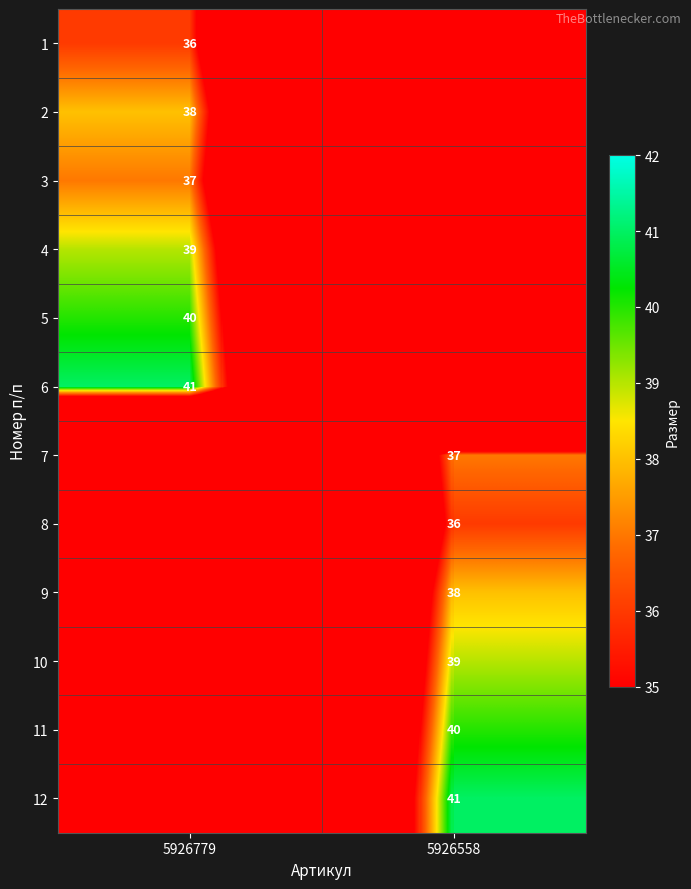

True or false: 2 has a value of 38 at 5926779.

True